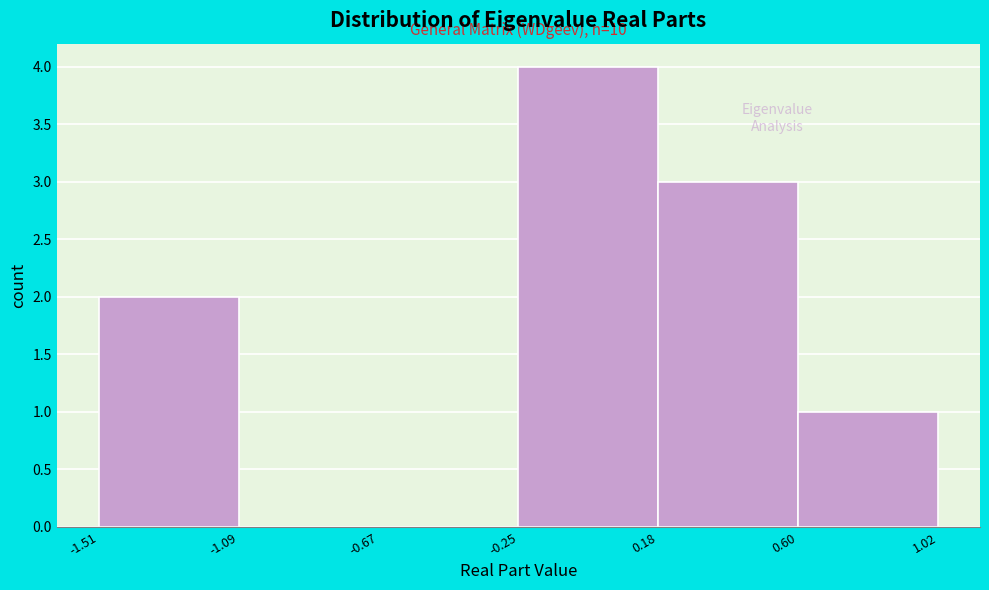

Over which range of the x-axis is the bar tallest?

-0.25 to 0.18